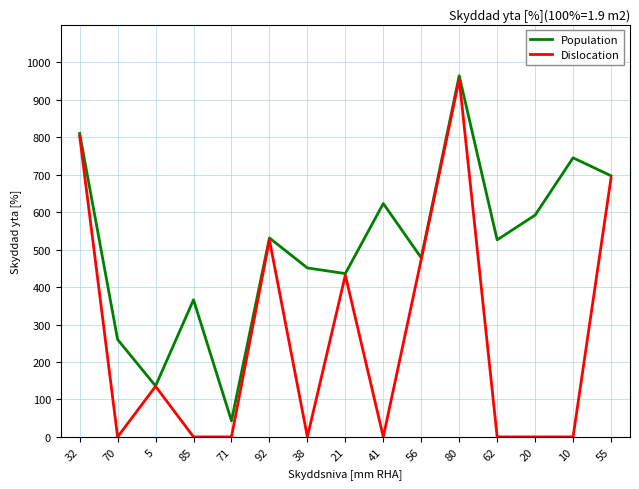

True or false: Population has a value of 810 at 32.

True